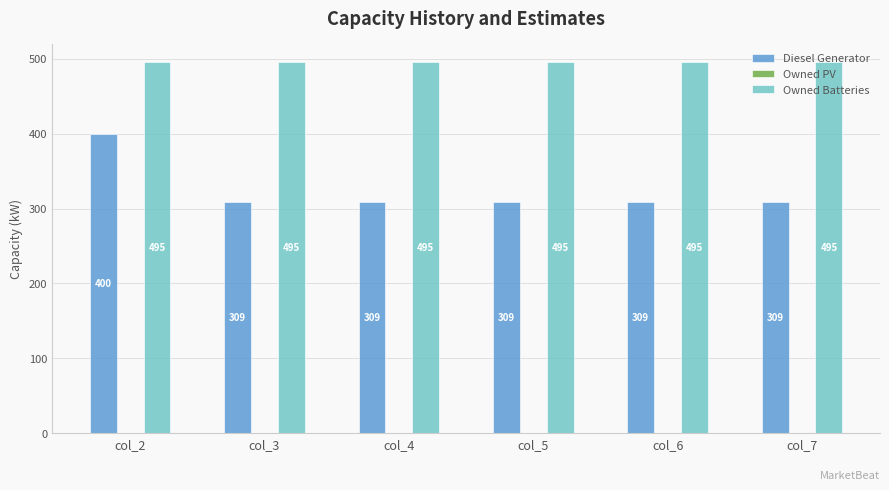

What is the highest value of the Diesel Generator series?

400